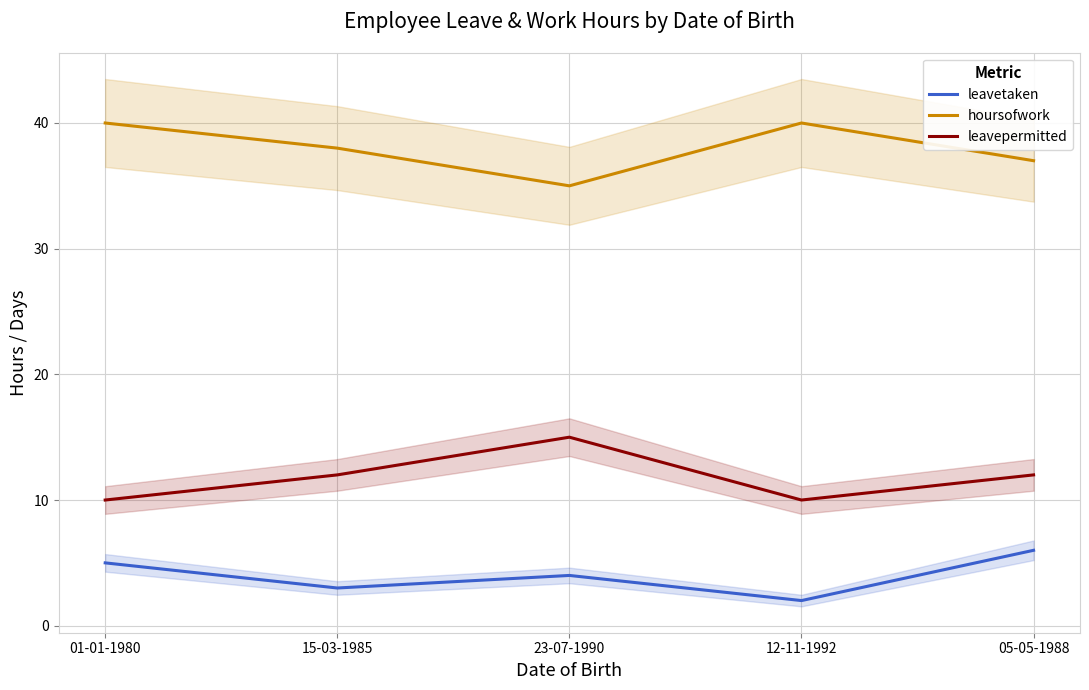

Between 23-07-1990 and 01-01-1980, which is larger?

01-01-1980